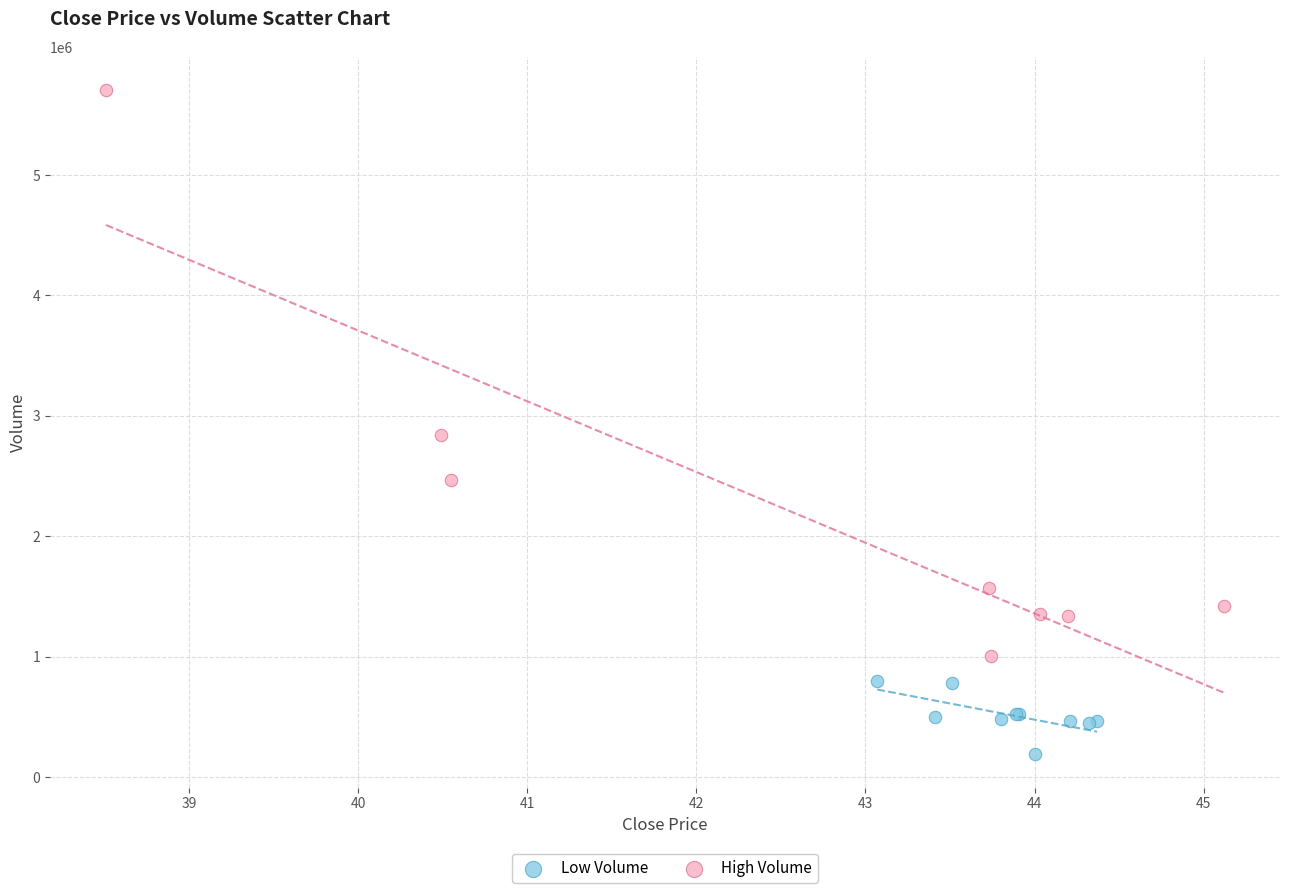

Which series has the largest Y range (max minus min)?

High Volume